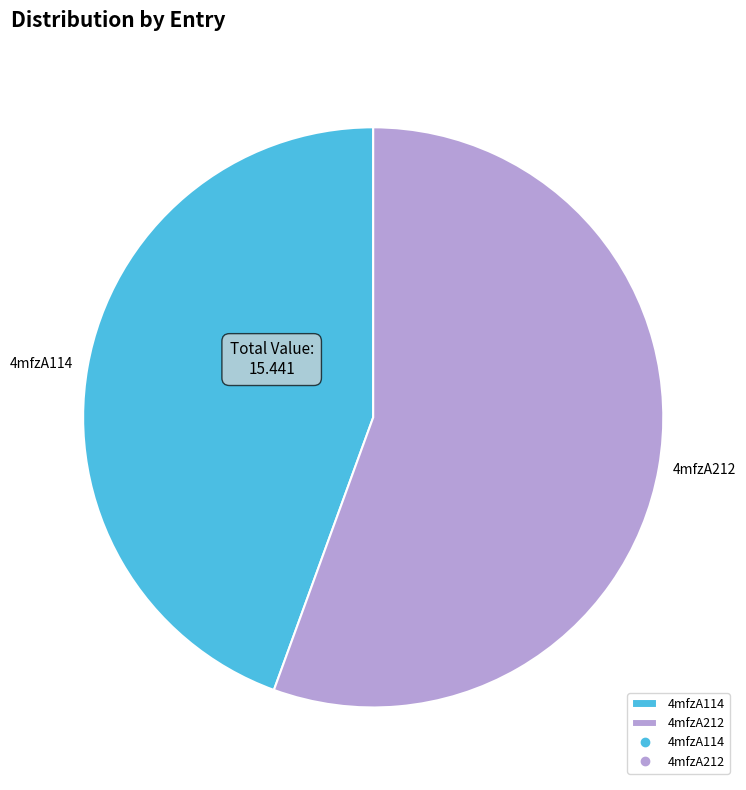

True or false: 4mfzA114 accounts for 44% of the total.

True